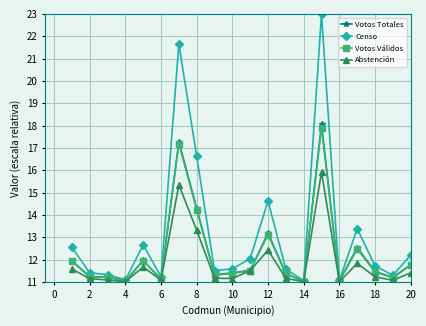

What are all the series names shown in the legend?

Votos Totales, Censo, Votos Válidos, Abstención